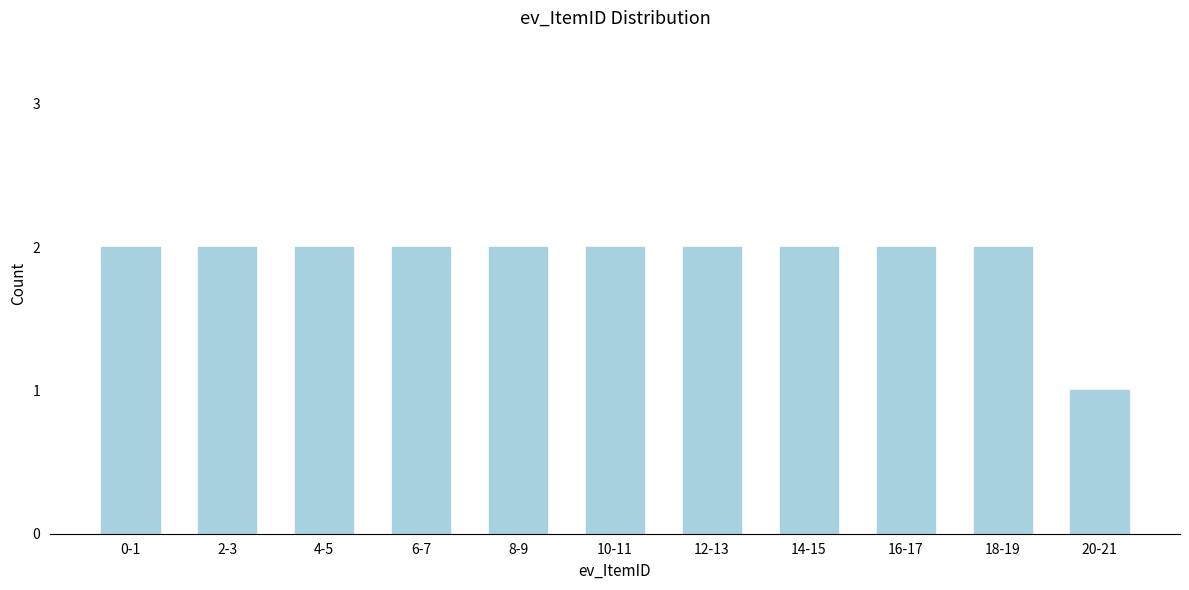

Reading right to left, extract all data points from this chart.

20-21=1	18-19=2	16-17=2	14-15=2	12-13=2	10-11=2	8-9=2	6-7=2	4-5=2	2-3=2	0-1=2